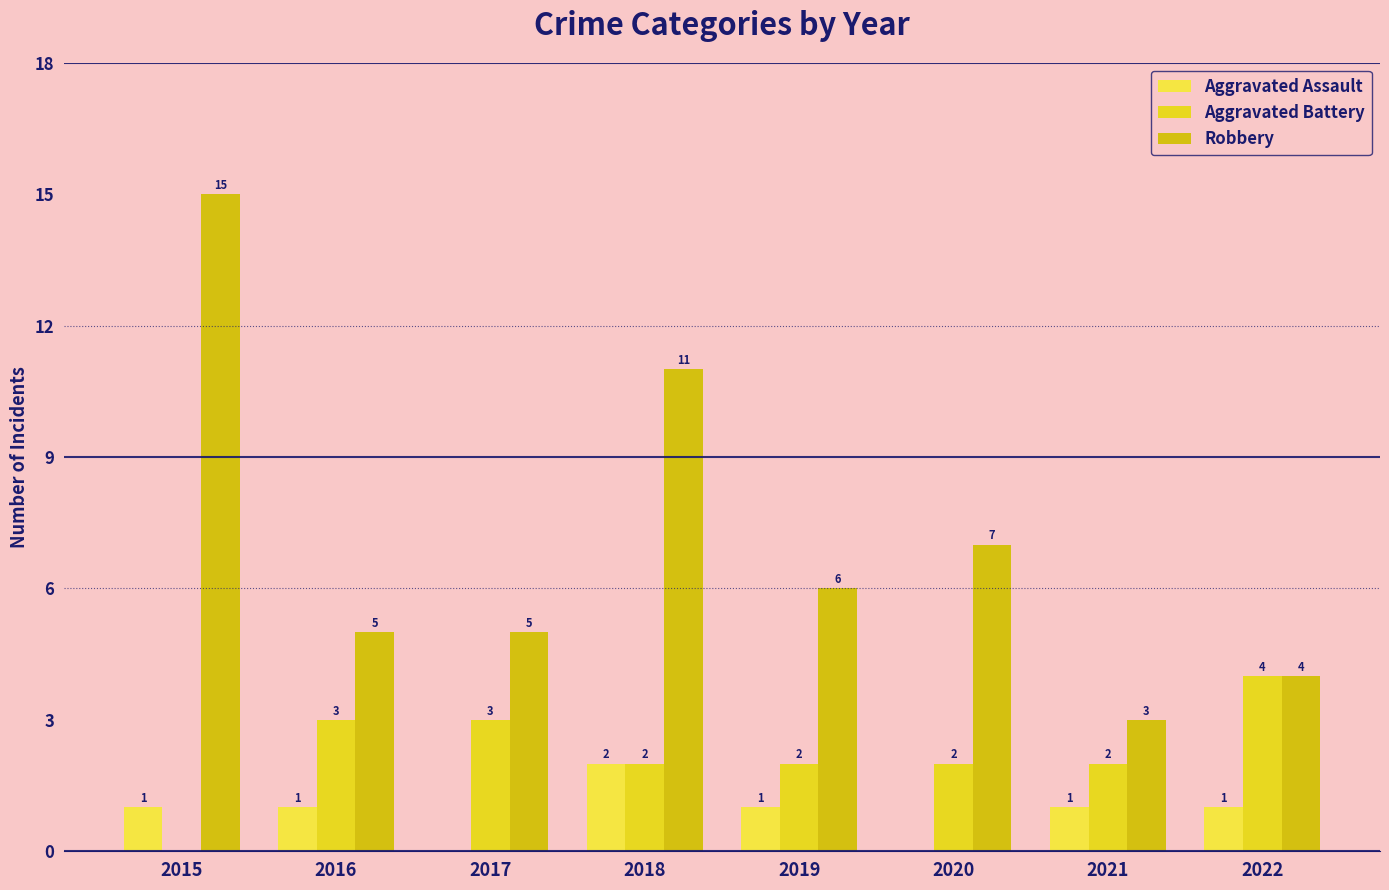

How many distinct data groups are displayed?

3